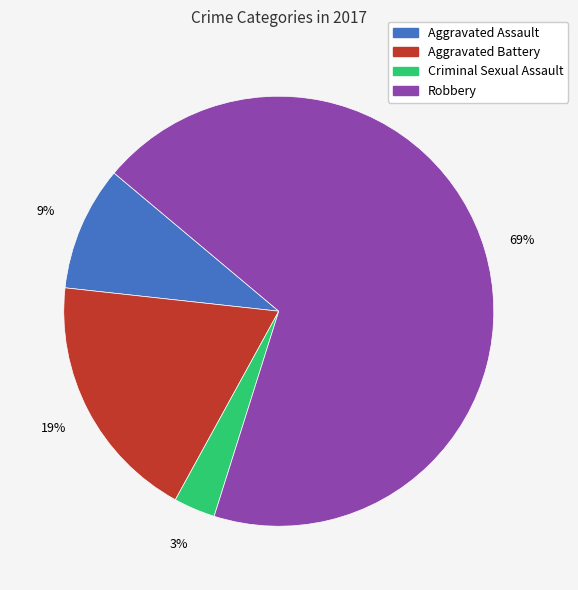

Combined, do Aggravated Assault and Aggravated Battery account for over 50%?

No